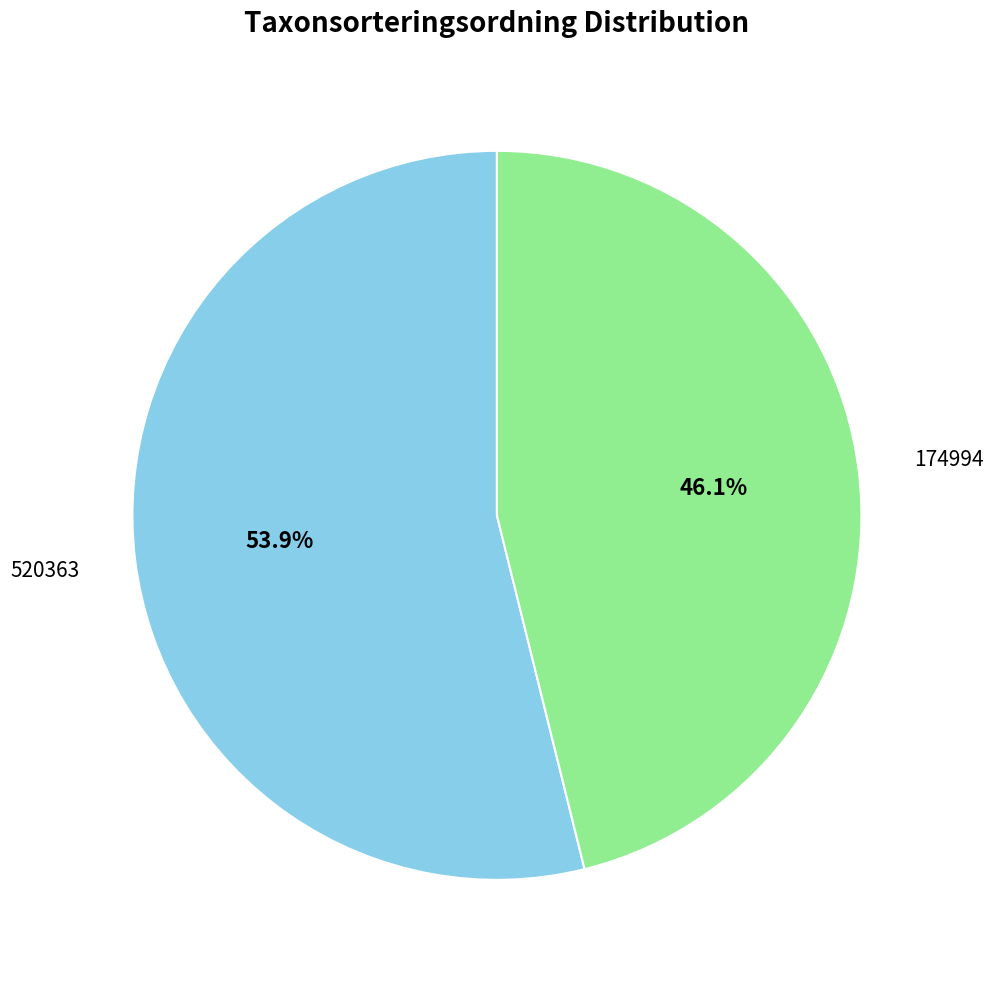

How many slices are in this pie chart?

2